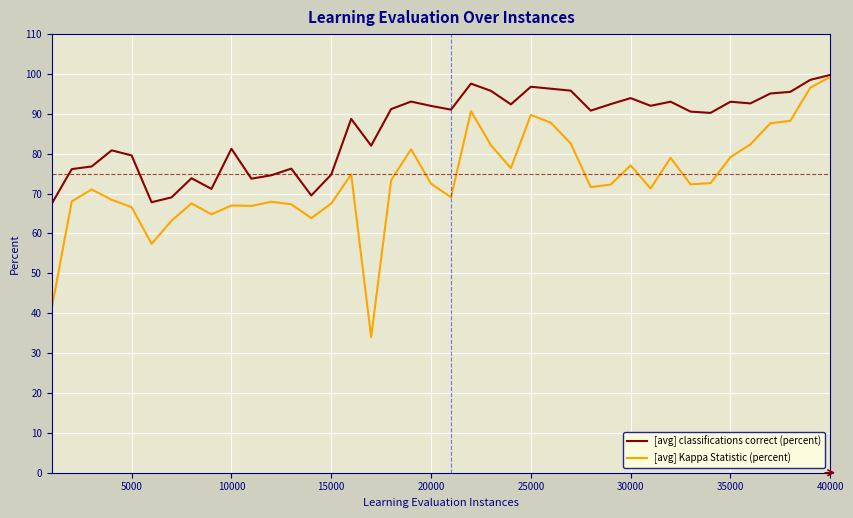

Which series has the widest spread of values?

[avg] Kappa Statistic (percent)